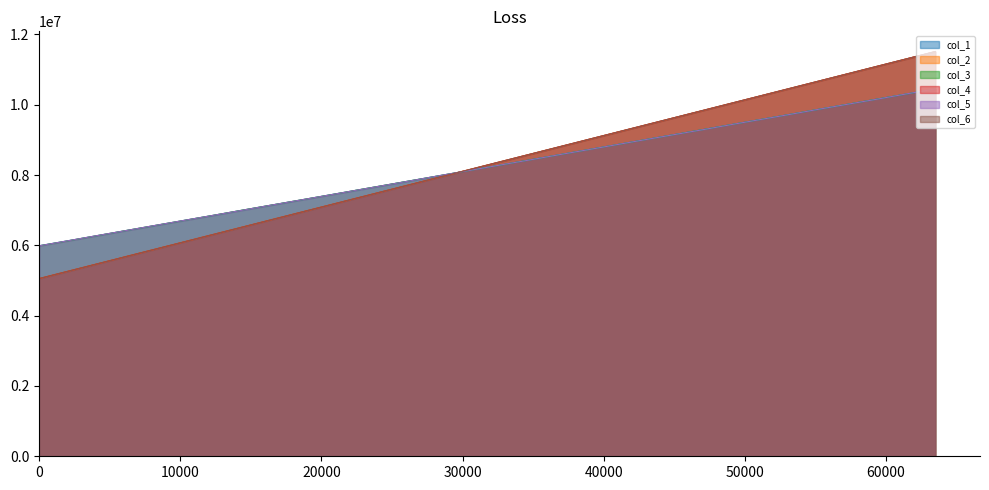

Between 8192 and 18432, which is larger?

18432